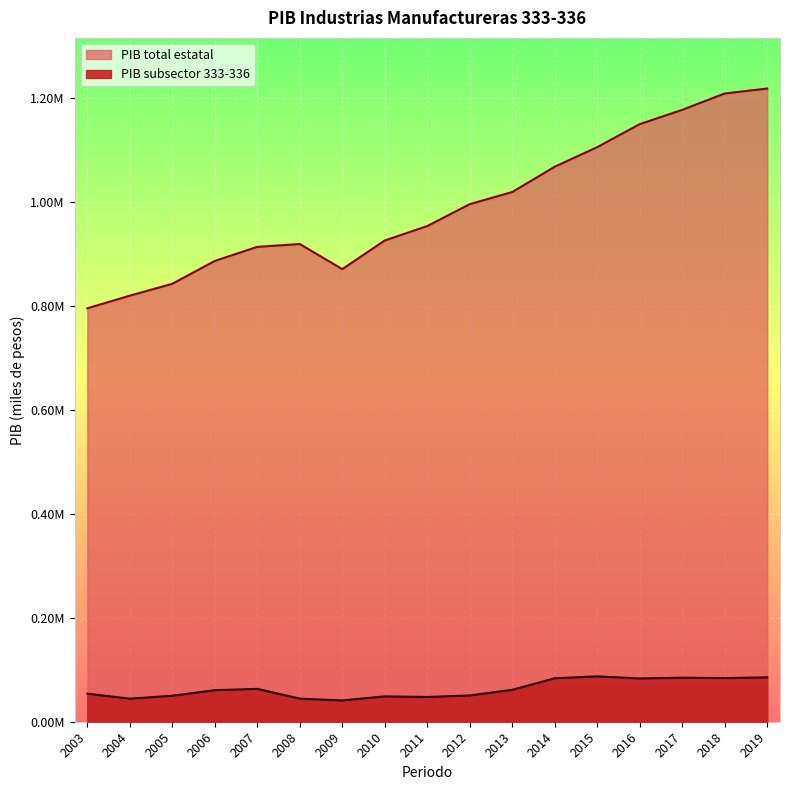

What is the minimum value for PIB total estatal?

794957.3